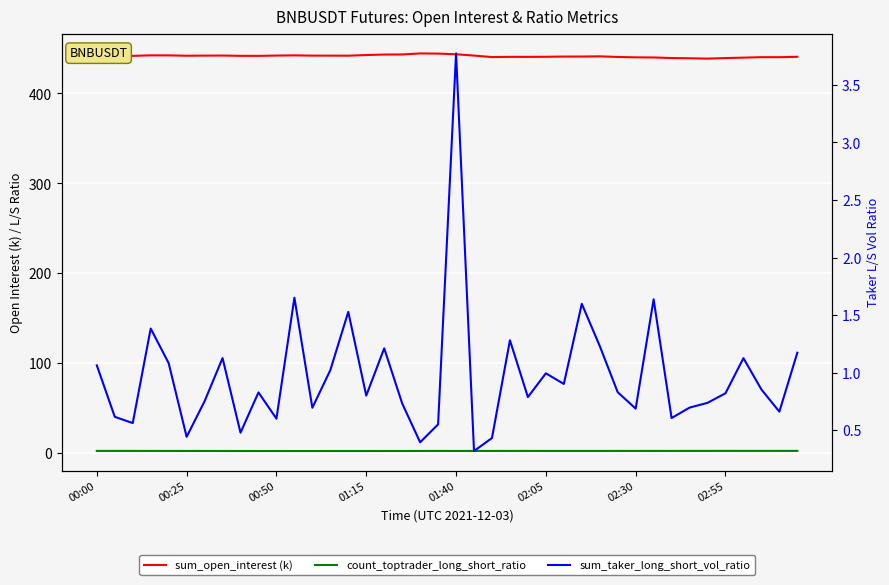

In sum_open_interest (k), how many points are lower than both neighbors (excluding endpoints)?

8